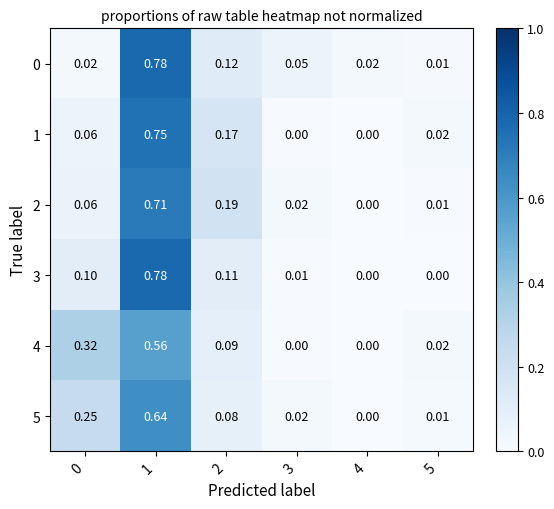

Is the value of 1 at 2 greater than the value of 0 at 2?

Yes